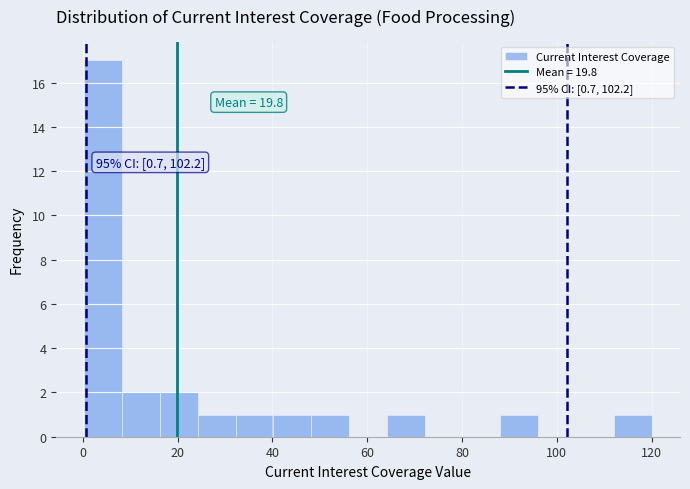

Read against the x-axis, roughly where is the centre of the tallest bar?

4